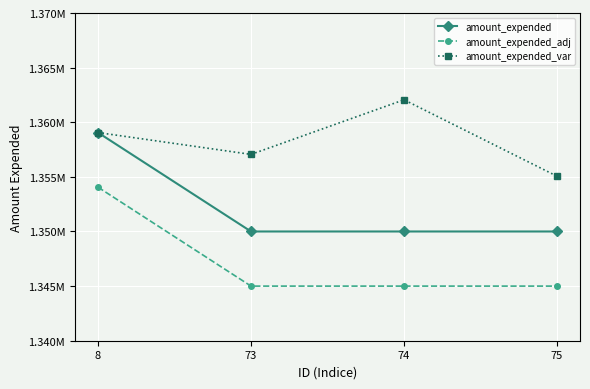

Rank the series by their average value, from highest to lowest.

amount_expended_var, amount_expended, amount_expended_adj